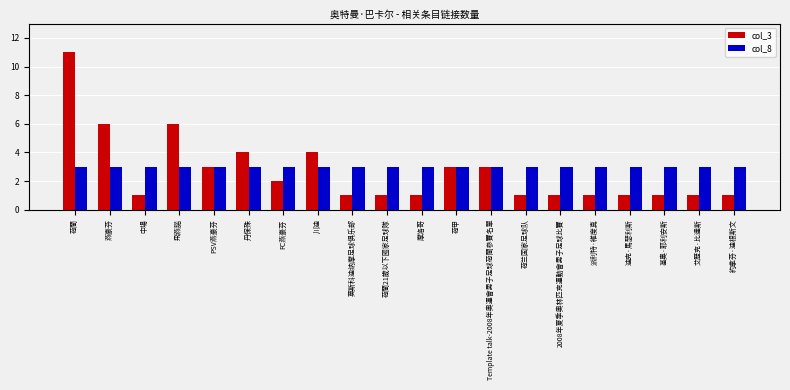

What are all the series names shown in the legend?

col_3, col_8